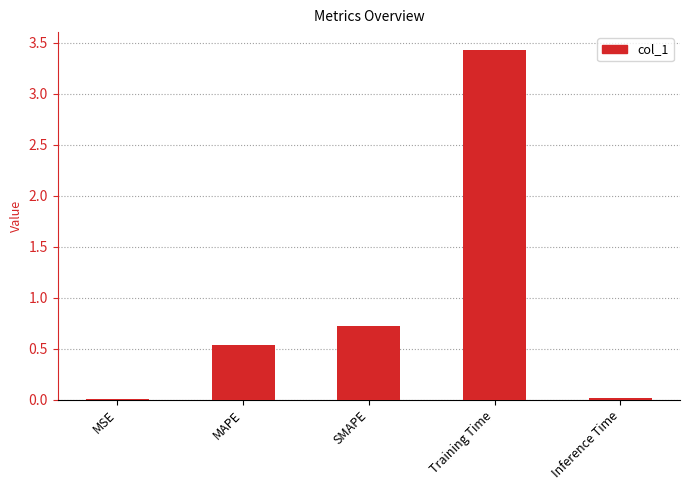

What value does the data have at Training Time?

3.4